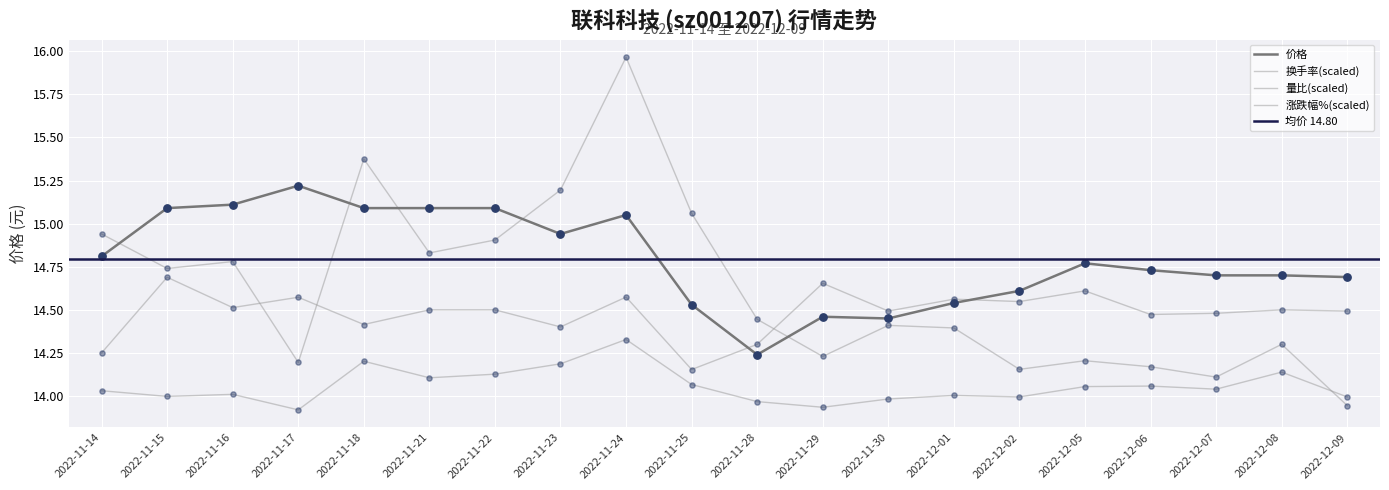

Which series reaches the maximum Y coordinate?

换手率